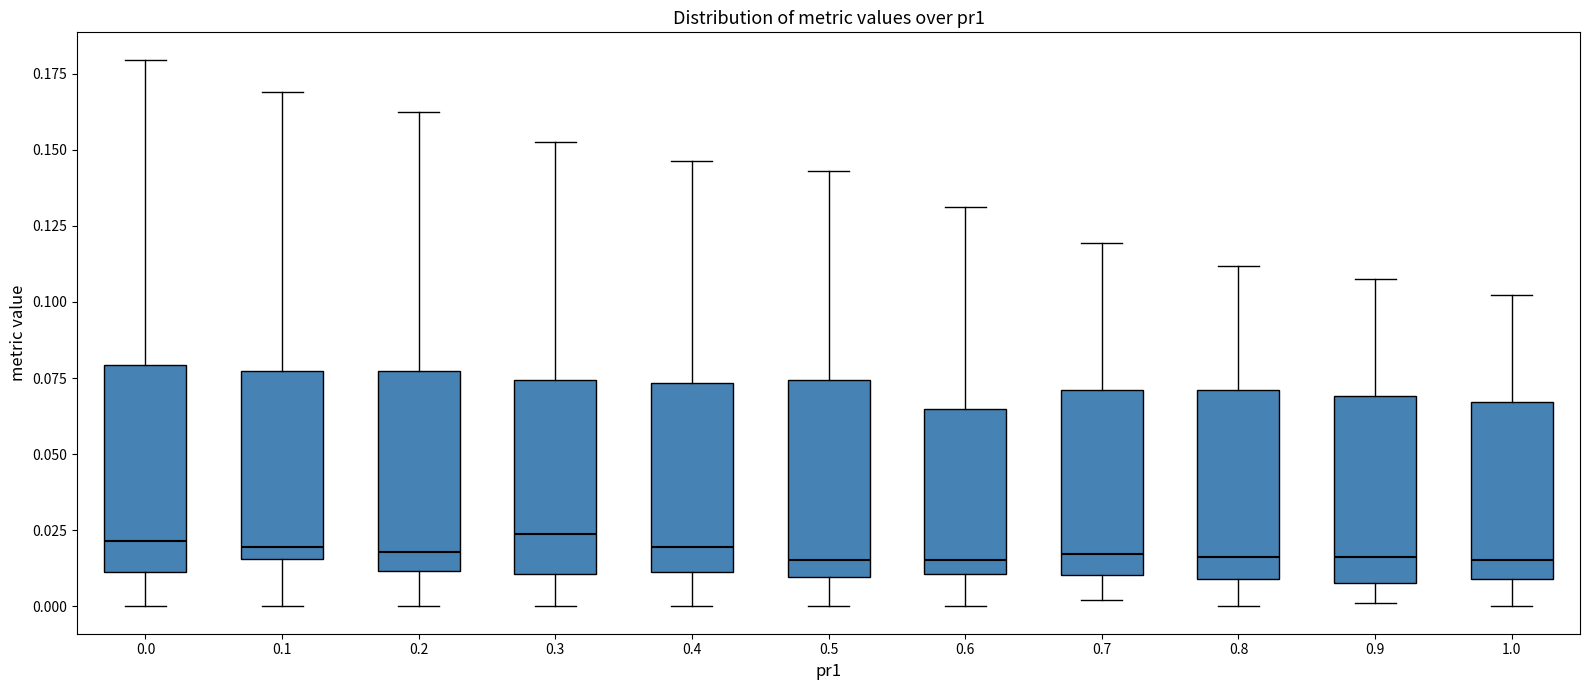

Reading left to right, read every box against the y-axis: the position of its median line, the range the box covers, and the ends of its whiskers. The values are not printed on the chart, so give them approximately, as read against the axis.

0.0: median 0.020, box 0.010 to 0.080, whiskers 0.000 to 0.180
0.1: median 0.020, box 0.015 to 0.075, whiskers 0.000 to 0.170
0.2: median 0.020, box 0.010 to 0.075, whiskers 0.000 to 0.160
0.3: median 0.025, box 0.010 to 0.075, whiskers 0.000 to 0.155
0.4: median 0.020, box 0.010 to 0.075, whiskers 0.000 to 0.145
0.5: median 0.015, box 0.010 to 0.075, whiskers 0.000 to 0.145
0.6: median 0.015, box 0.010 to 0.065, whiskers 0.000 to 0.130
0.7: median 0.015, box 0.010 to 0.070, whiskers 0.000 to 0.120
0.8: median 0.015, box 0.010 to 0.070, whiskers 0.000 to 0.110
0.9: median 0.015, box 0.010 to 0.070, whiskers 0.000 to 0.110
1.0: median 0.015, box 0.010 to 0.065, whiskers 0.000 to 0.100